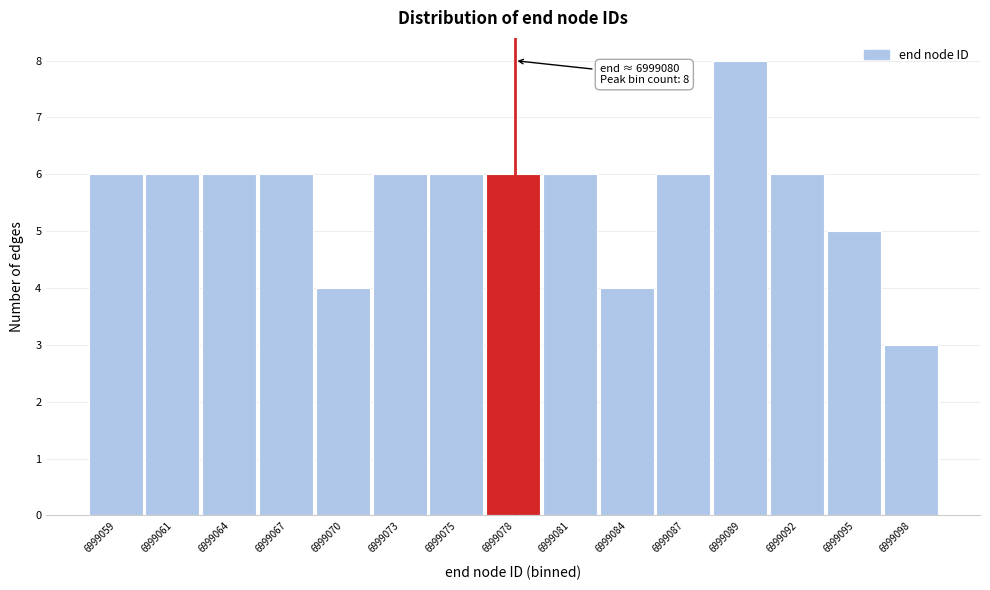

Reading right to left, extract all data points from this chart.

6999098=3	6999095=5	6999092=6	6999089=8	6999087=6	6999084=4	6999081=6	6999078=6	6999075=6	6999073=6	6999070=4	6999067=6	6999064=6	6999061=6	6999059=6